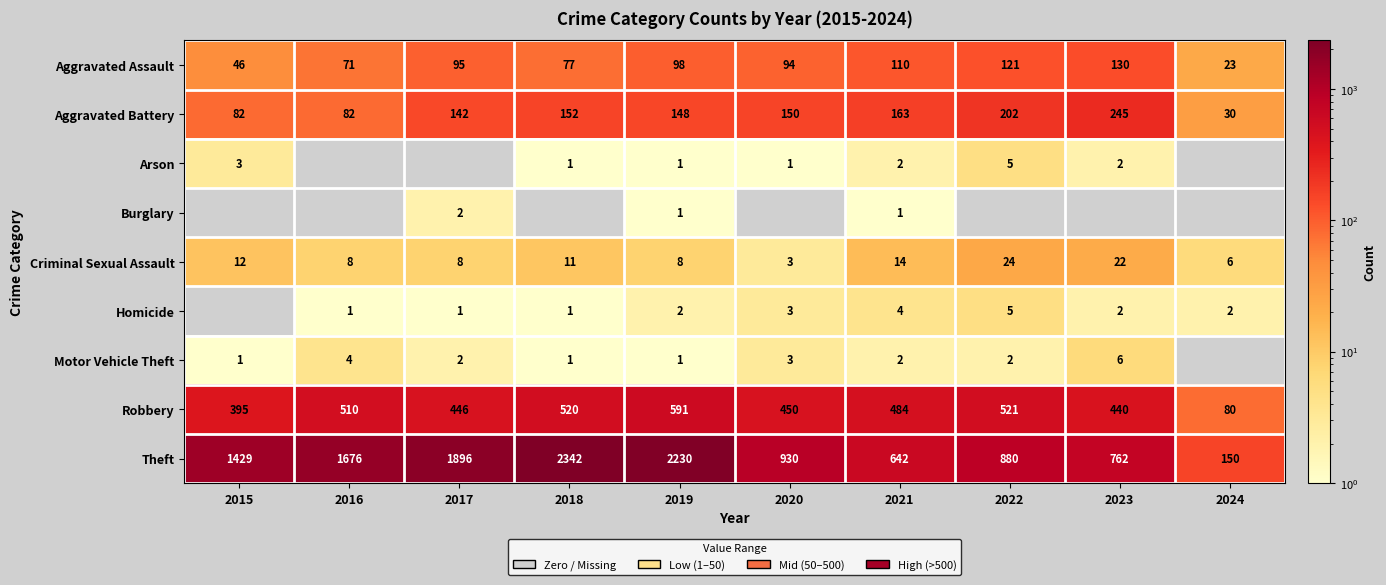

How many values in the Aggravated Assault series are below 95?

5